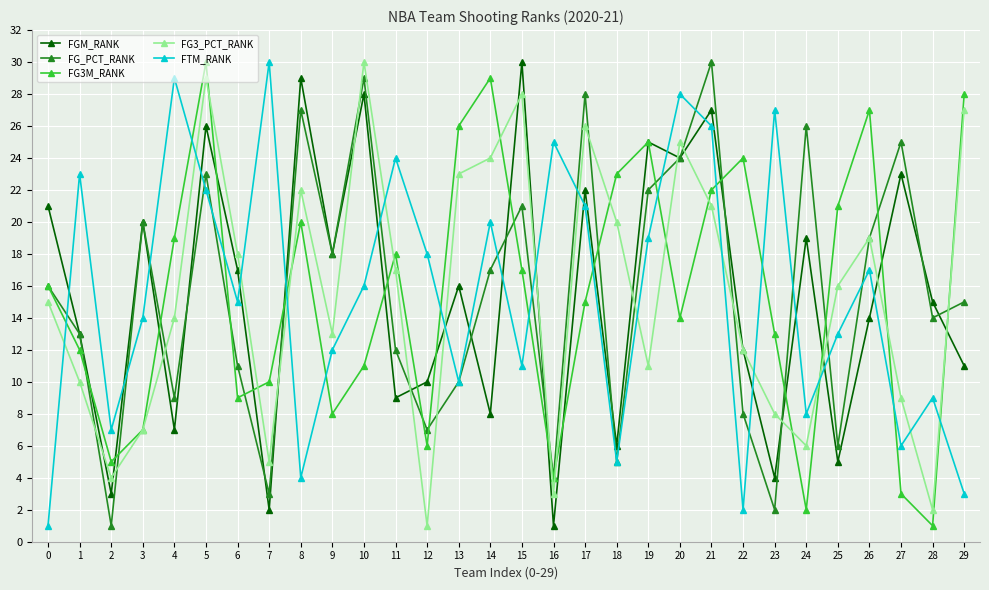

Is it true that FG3_PCT_RANK equals 28 at 15?

True